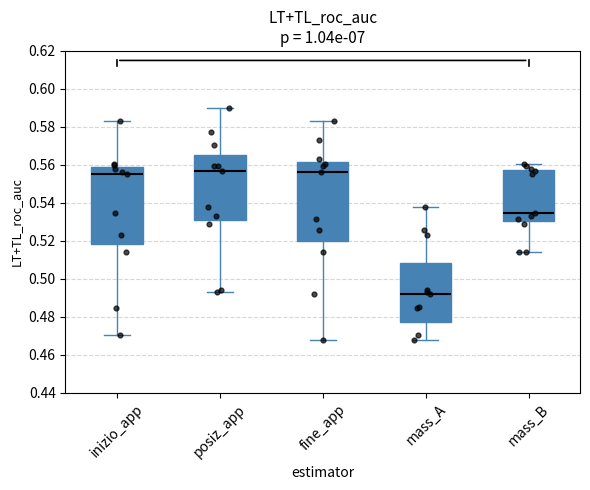

Reading left to right, transcribe this box plot: for each box, give where its median line is, the range the box spans, and where its two whiskers end, as read against the y-axis. The values are not printed on the chart, so give them approximately, as read against the axis.

inizio_app: median 0.556, box 0.518 to 0.558, whiskers 0.470 to 0.584
posiz_app: median 0.556, box 0.532 to 0.566, whiskers 0.494 to 0.590
fine_app: median 0.556, box 0.520 to 0.562, whiskers 0.468 to 0.584
mass_A: median 0.492, box 0.478 to 0.508, whiskers 0.468 to 0.538
mass_B: median 0.534, box 0.530 to 0.558, whiskers 0.514 to 0.560